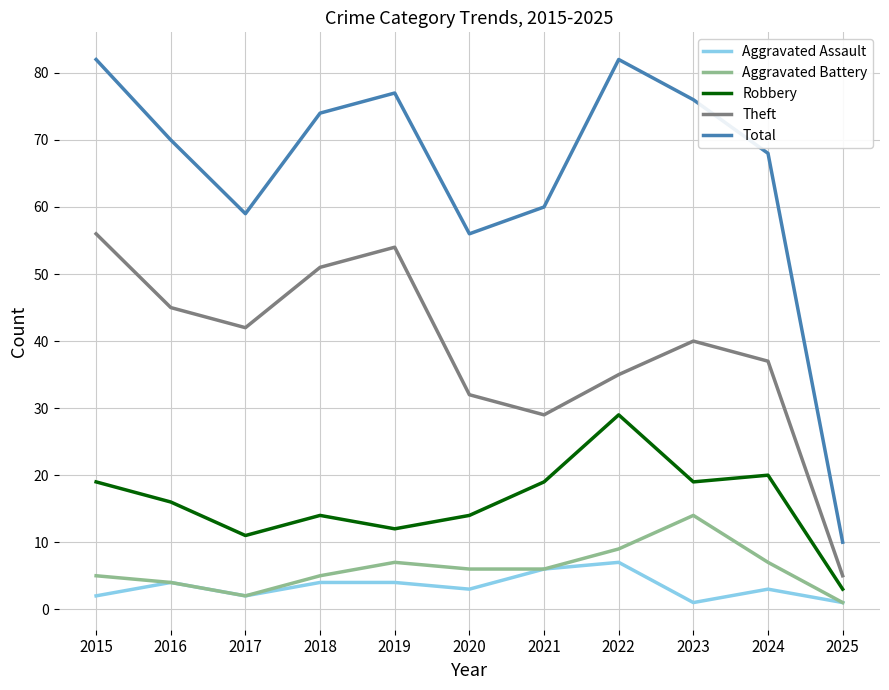

True or false: Theft and Robbery intersect in this chart.

False